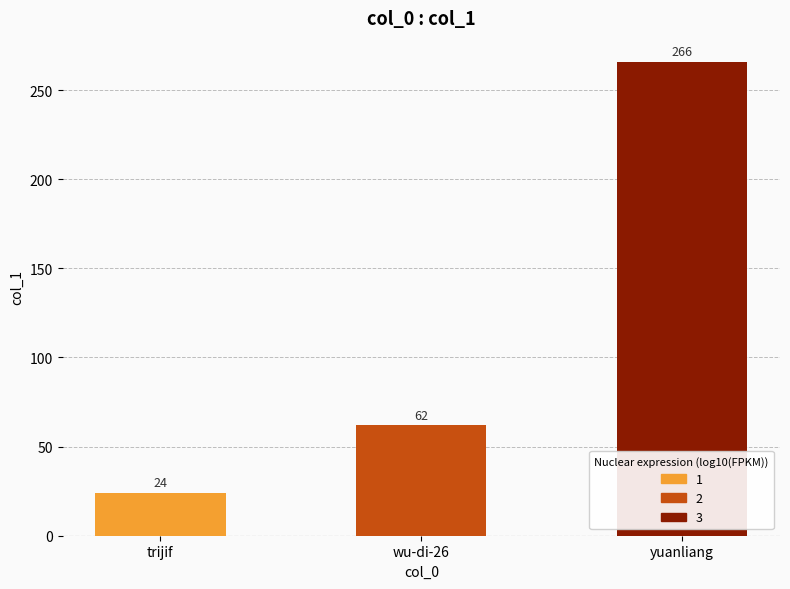

What is the sum of all values?

352